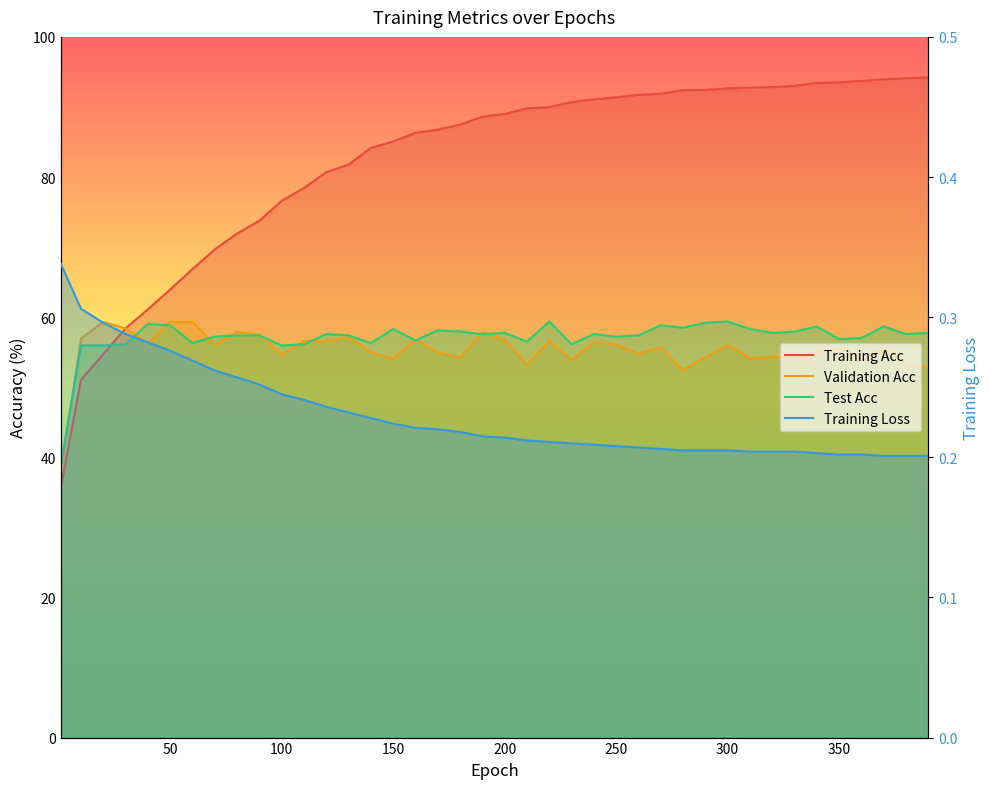

Does the chart display data point markers on the line(s)?

No